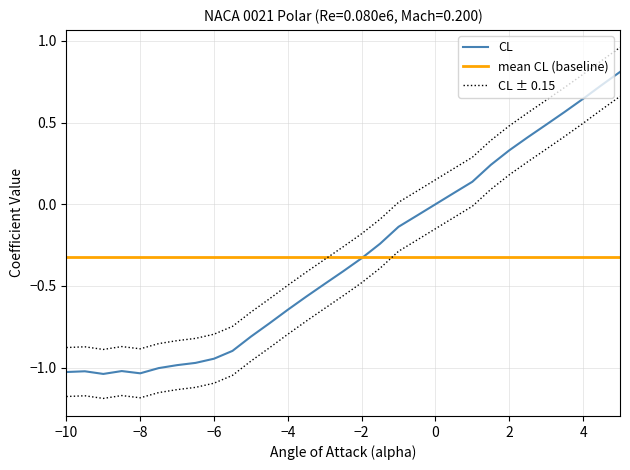

True or false: Cm and CL intersect in this chart.

False